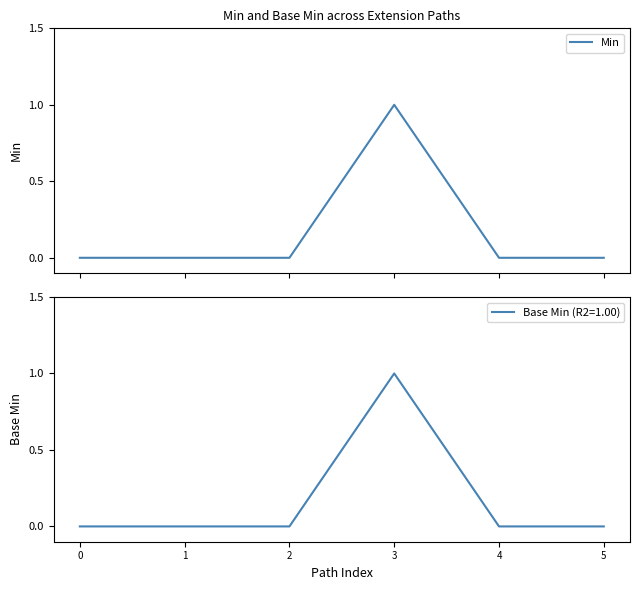

What is the sum of all values?

1